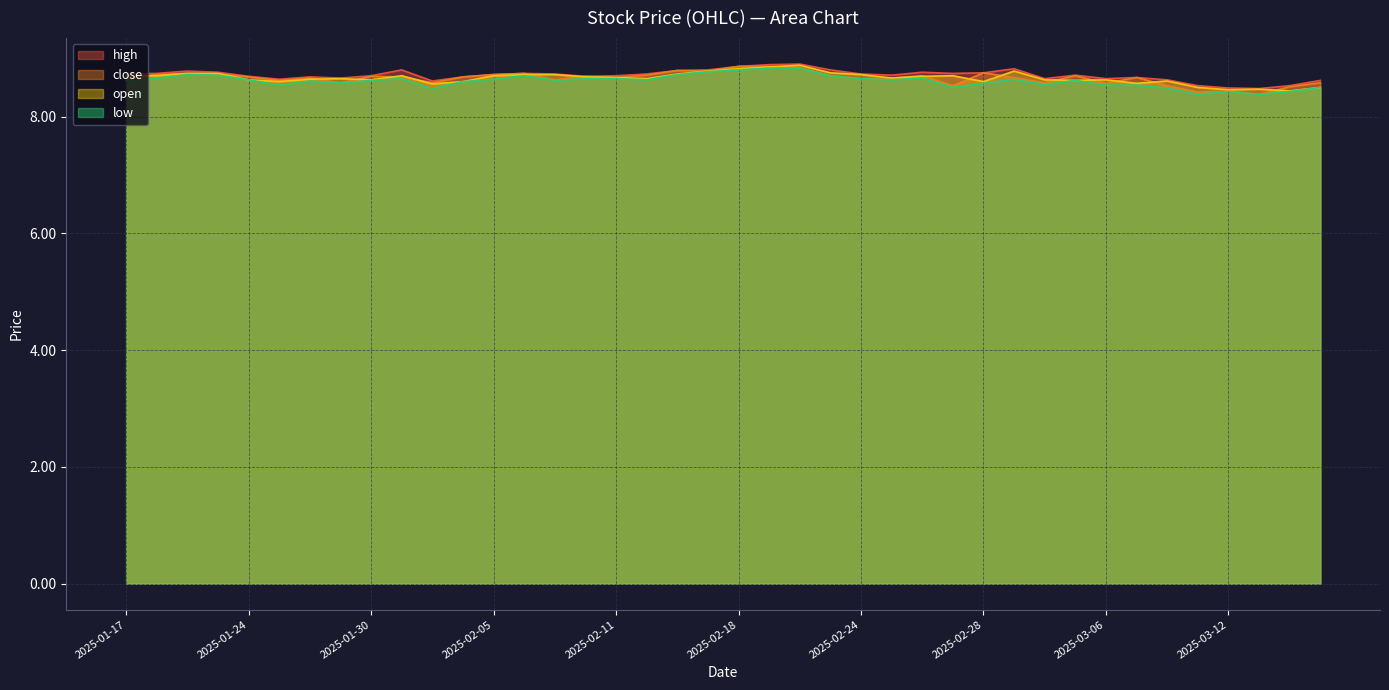

List the series in order of their peak value, highest first.

high, open, close, low